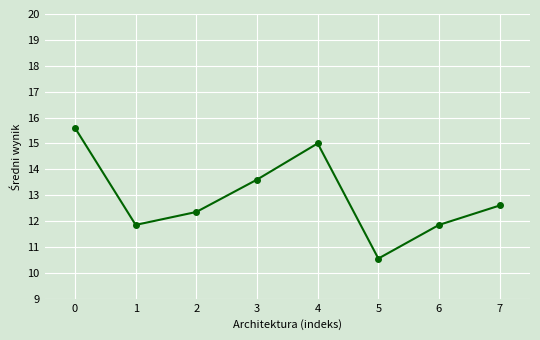

What is the ratio of the value at 2 to the value at 6?

1.0